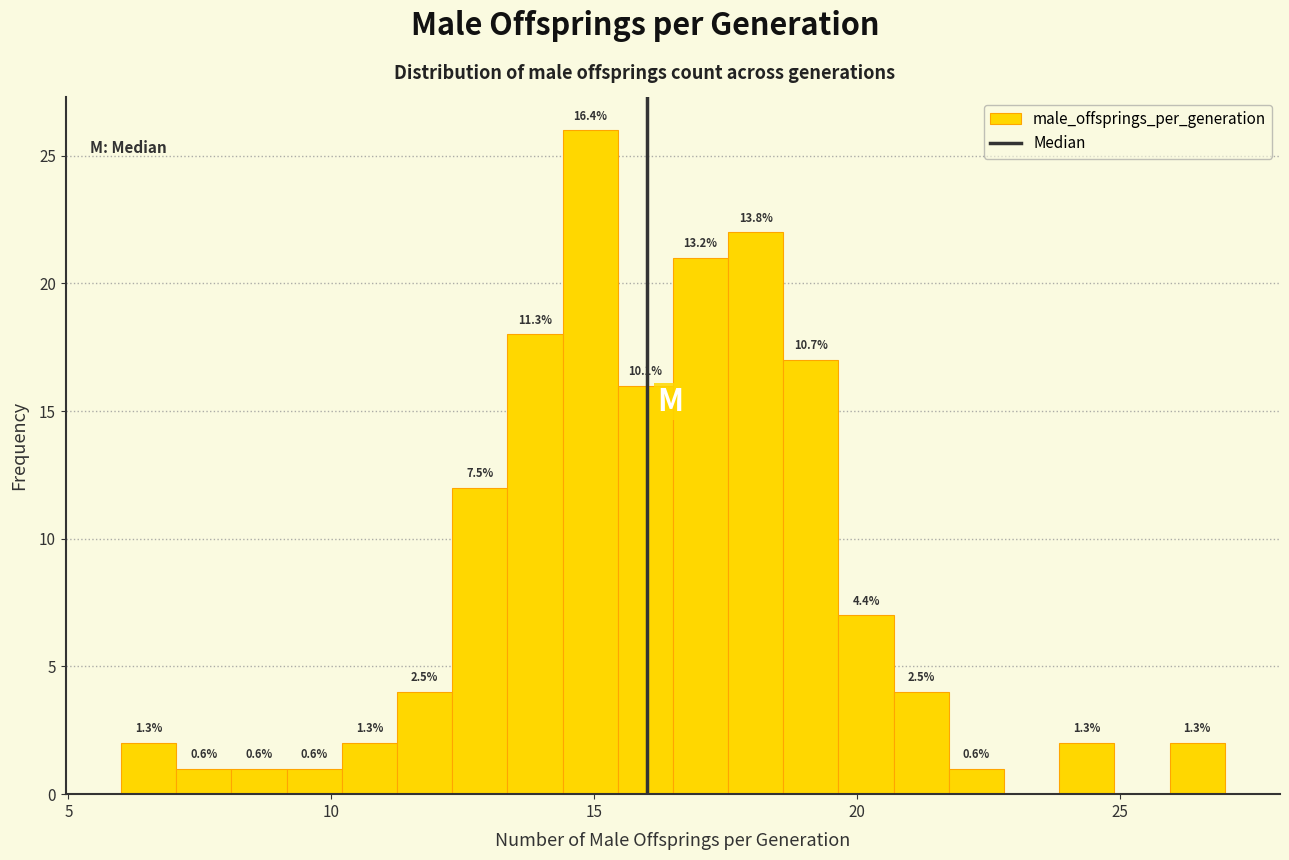

Read against the x-axis, roughly where is the centre of the tallest bar?

15.0